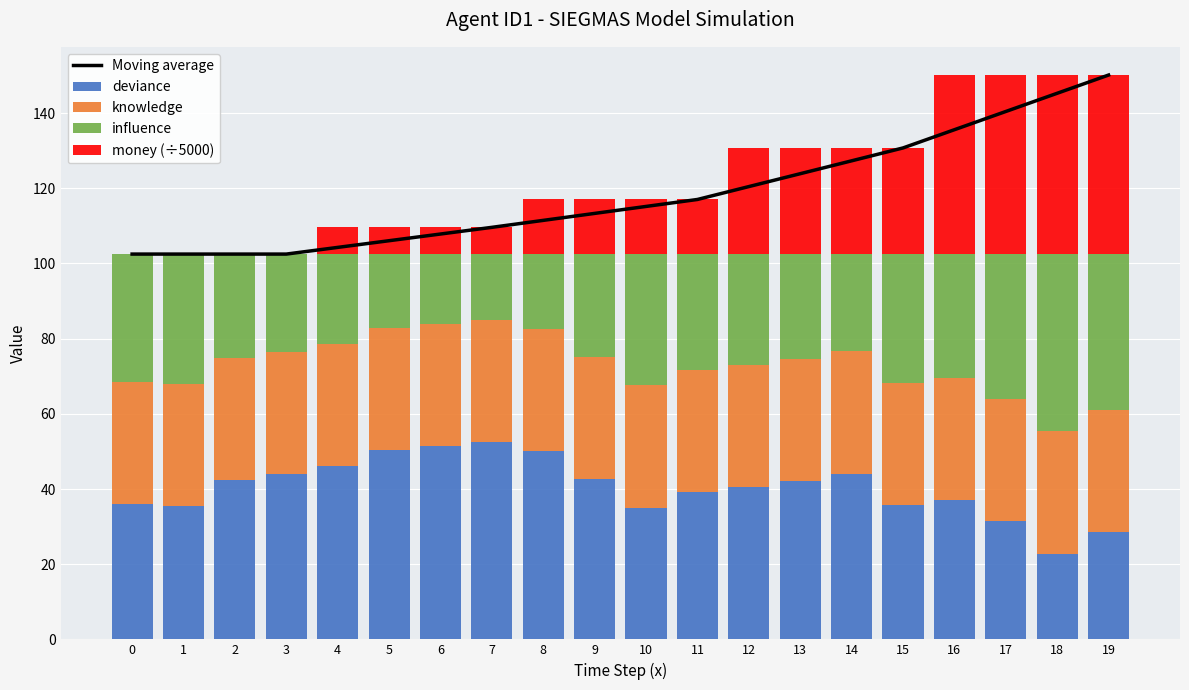

Reading left to right, transcribe all the data shown in this chart.

Moving average: 102.5	102.5	102.5	102.5	104.3	106.1	107.8	109.6	111.5	113.3	115.2	117.0	120.5	123.9	127.3	130.7	135.6	140.4	145.3	150.1
deviance: 36.0	35.4	42.4	44.0	46.0	50.4	51.4	52.4	50.0	42.7	35.1	39.1	40.4	42.1	44.1	35.8	37.1	31.5	22.8	28.5
knowledge: 32.5	32.5	32.5	32.5	32.5	32.5	32.5	32.5	32.5	32.5	32.5	32.5	32.5	32.5	32.5	32.5	32.5	32.5	32.5	32.5
influence: 34.0	34.7	27.7	26.0	24.0	19.6	18.6	17.6	20.0	27.3	34.9	30.9	29.6	27.9	25.9	34.2	32.9	38.5	47.2	41.5
money (÷5000): 0.0	0.0	0.0	0.0	7.1	7.1	7.1	7.1	14.5	14.5	14.5	14.5	28.2	28.2	28.2	28.2	47.6	47.6	47.6	47.6